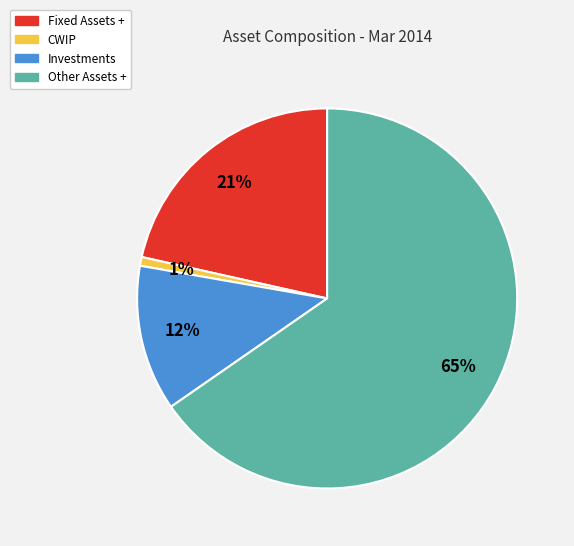

Count the number of slices in the pie.

4